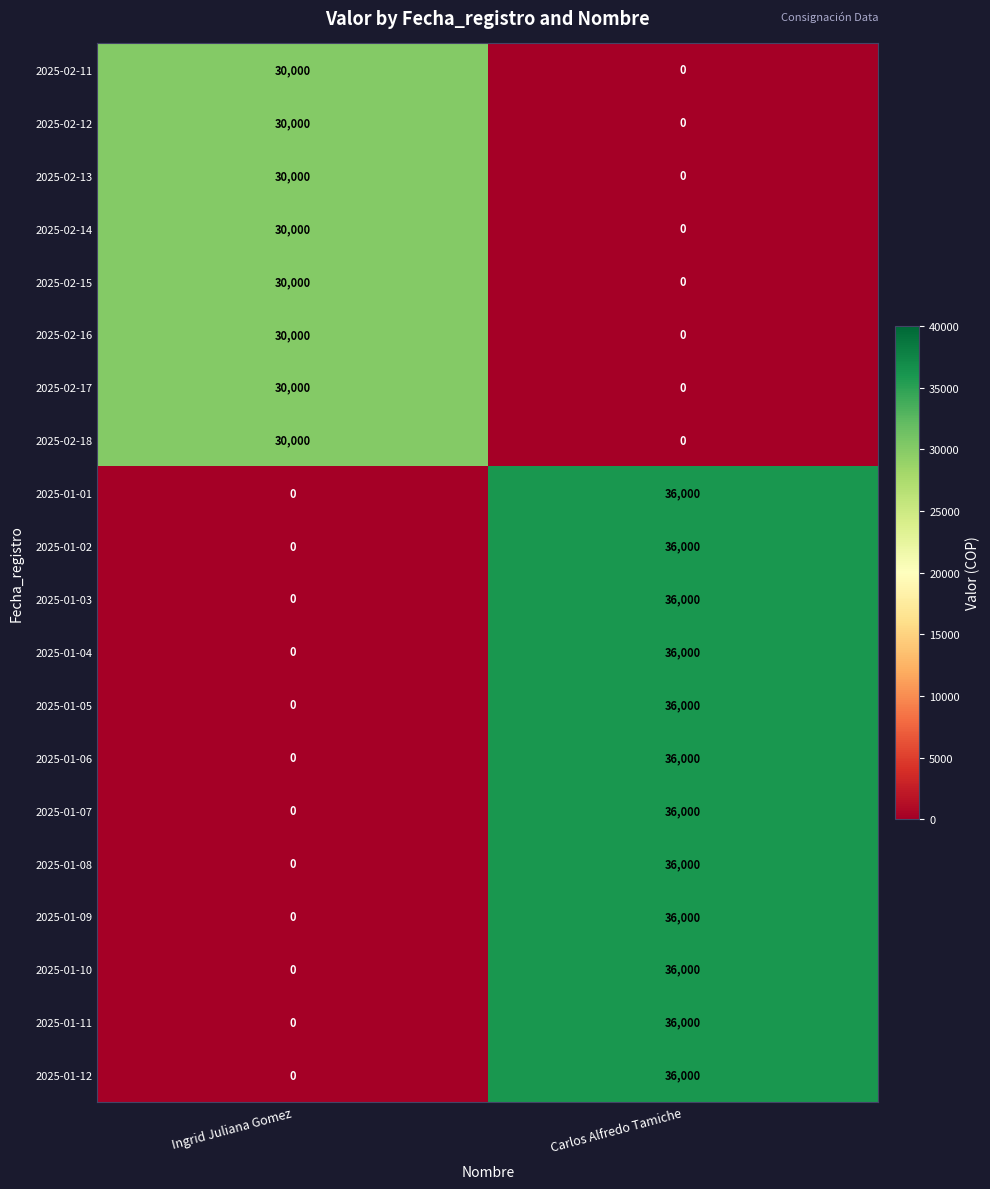

How many distinct data groups are displayed?

20